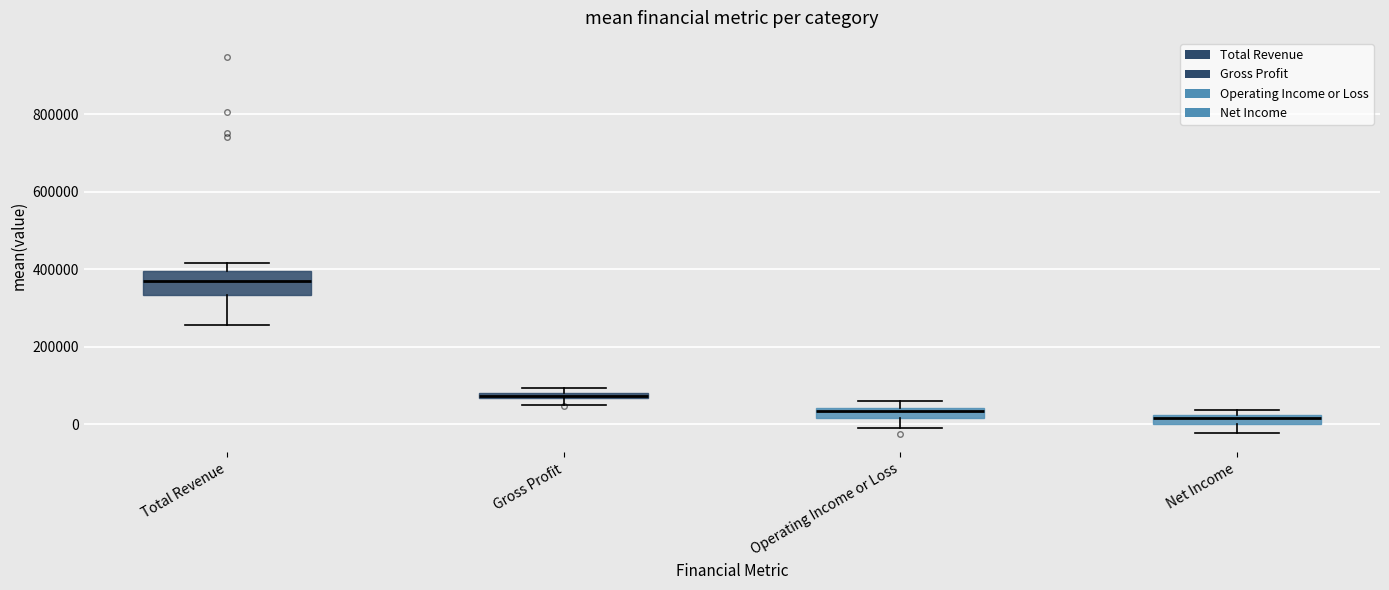

Where is the upper edge of the box for Gross Profit on the y-axis? The values are not printed on the chart, so give them approximately, as read against the axis.

80000